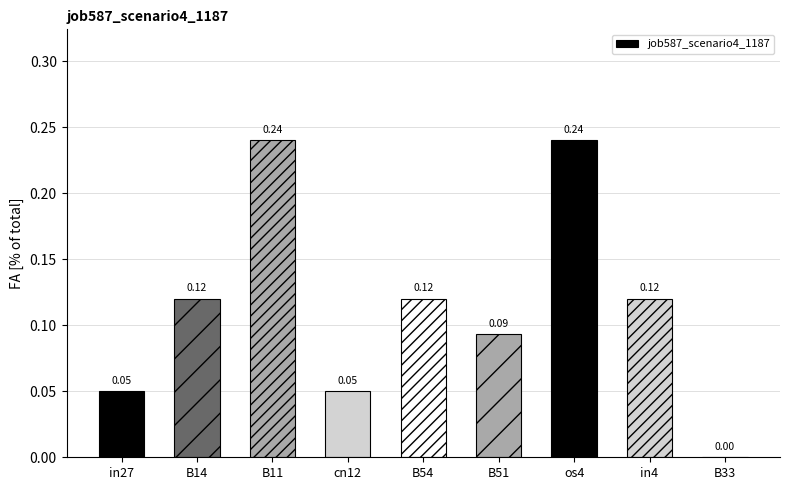

Is it true that the value at B11 is 0.1?

False